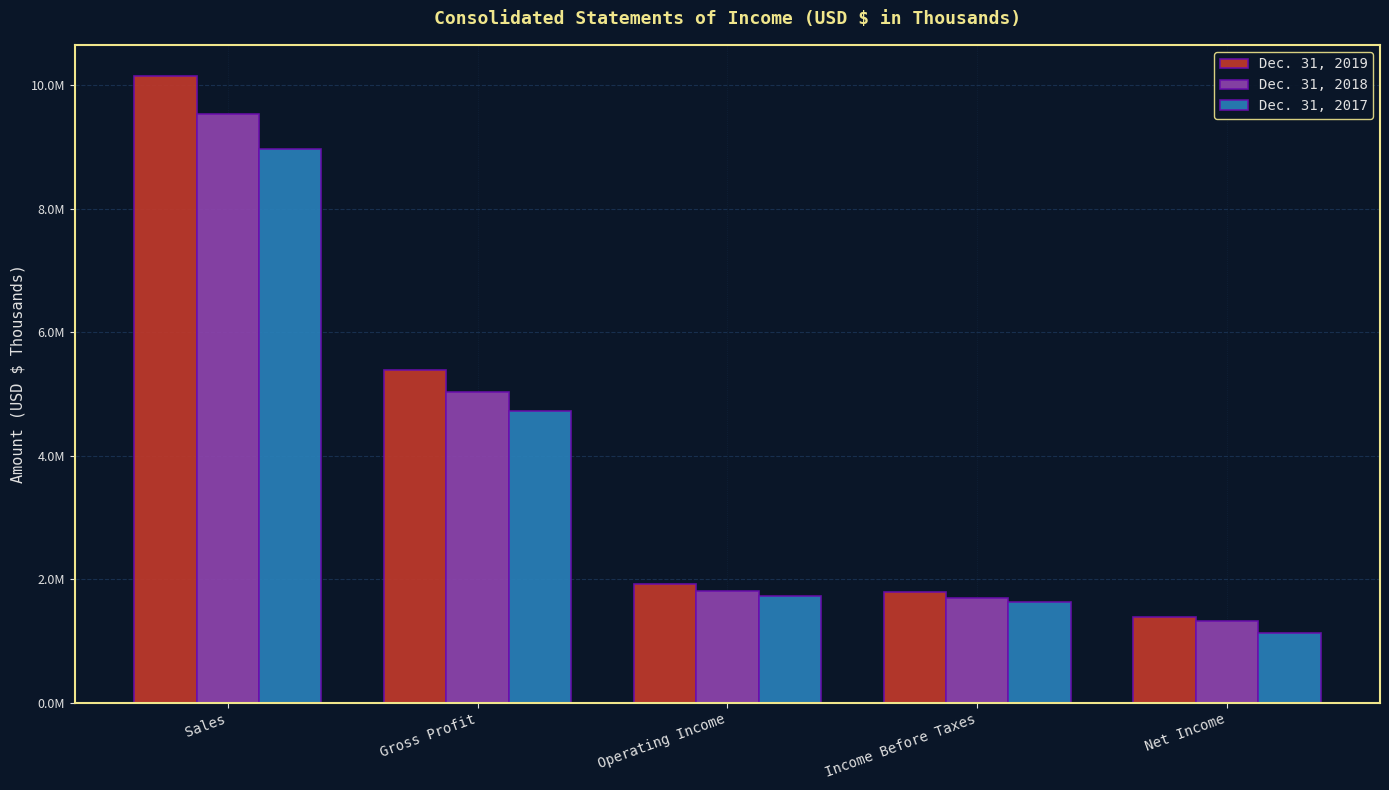

What is the approximate value of Dec. 31, 2017 at Operating Income, to the nearest 50?

1725400